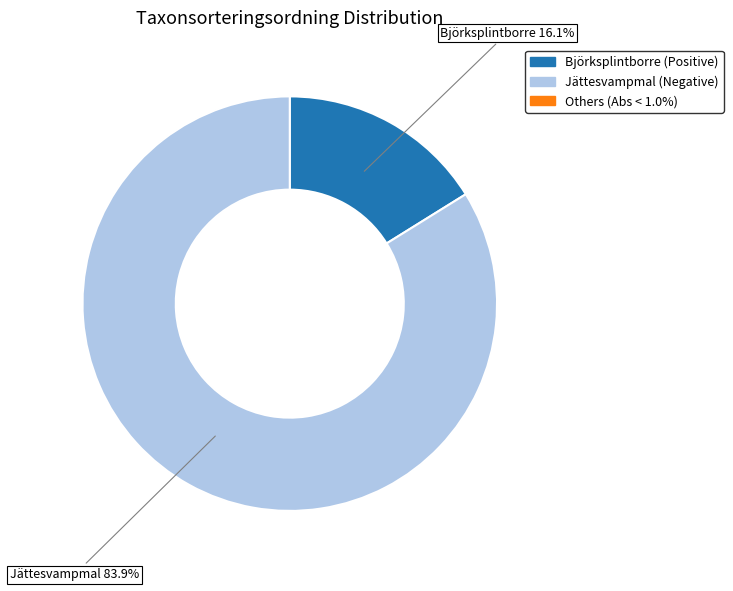

Does any single category account for the majority?

Yes